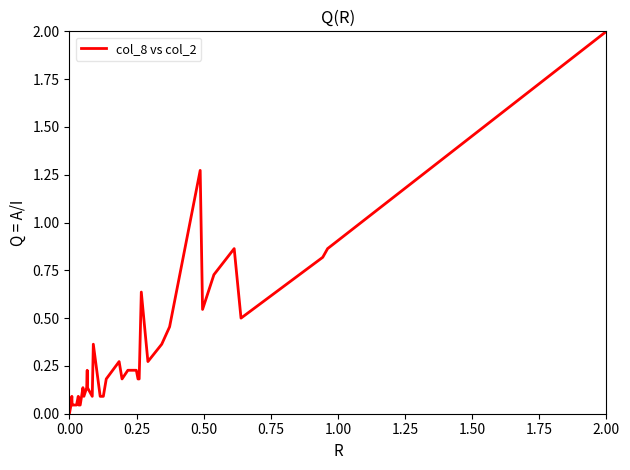

The chart shows a value of 0.1 at 29. True or false?

False